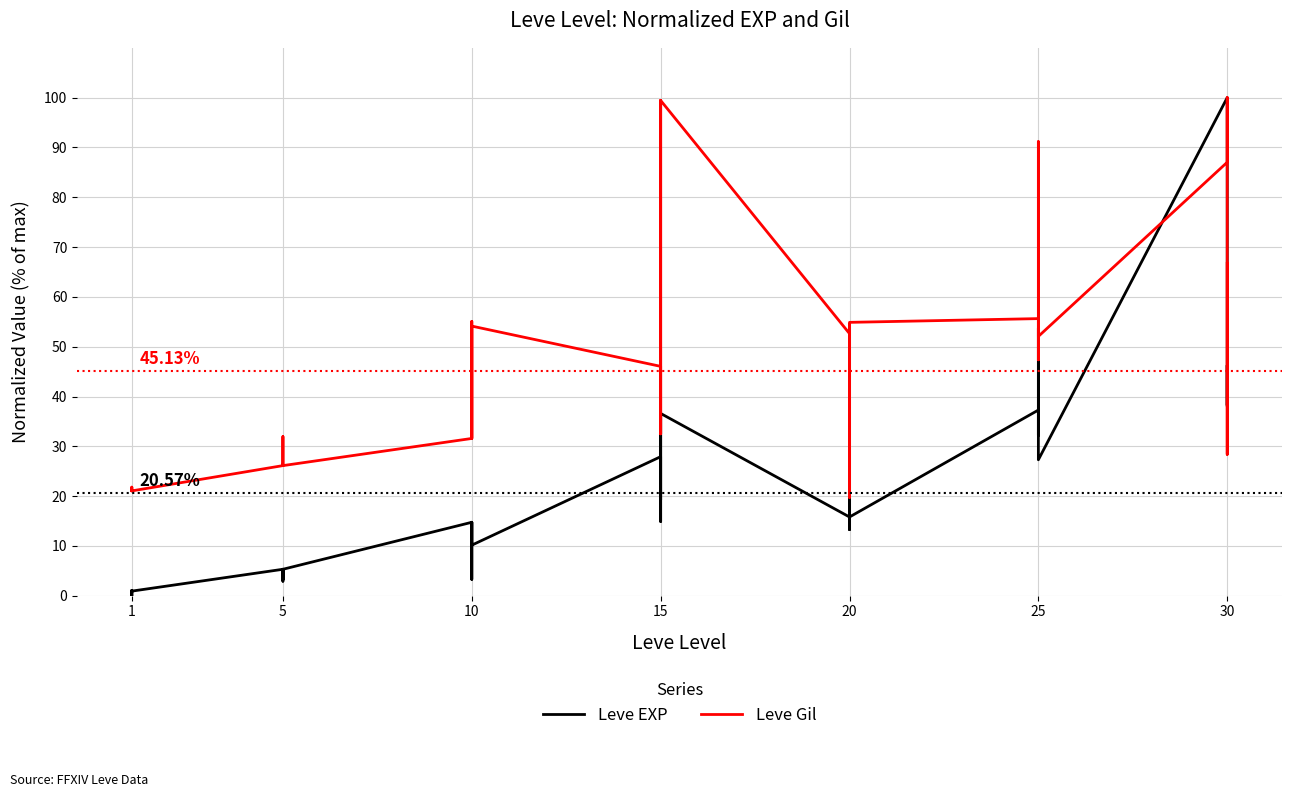

Reading left to right, transcribe all the data shown in this chart.

Leve EXP: 0.9	0.0	0.7	1.1	0.9	0.9	5.3	3.3	4.5	5.3	2.9	5.3	14.7	11.6	11.6	3.3	14.7	10.2	27.9	19.3	36.6	14.9	19.3	36.6	15.8	19.1	27.0	31.9	13.3	15.8	37.3	37.3	32.2	37.3	53.7	27.3	100.0	38.2	46.3	38.2
Leve Gil: 21.2	21.8	21.1	21.1	21.2	21.1	26.1	32.0	31.8	26.1	26.3	26.1	31.6	54.1	47.0	31.6	55.1	54.1	46.1	32.5	99.4	41.9	32.5	99.4	52.6	31.2	36.1	54.5	19.7	54.9	55.6	47.4	50.4	56.0	91.2	52.1	87.0	100.0	28.4	66.7